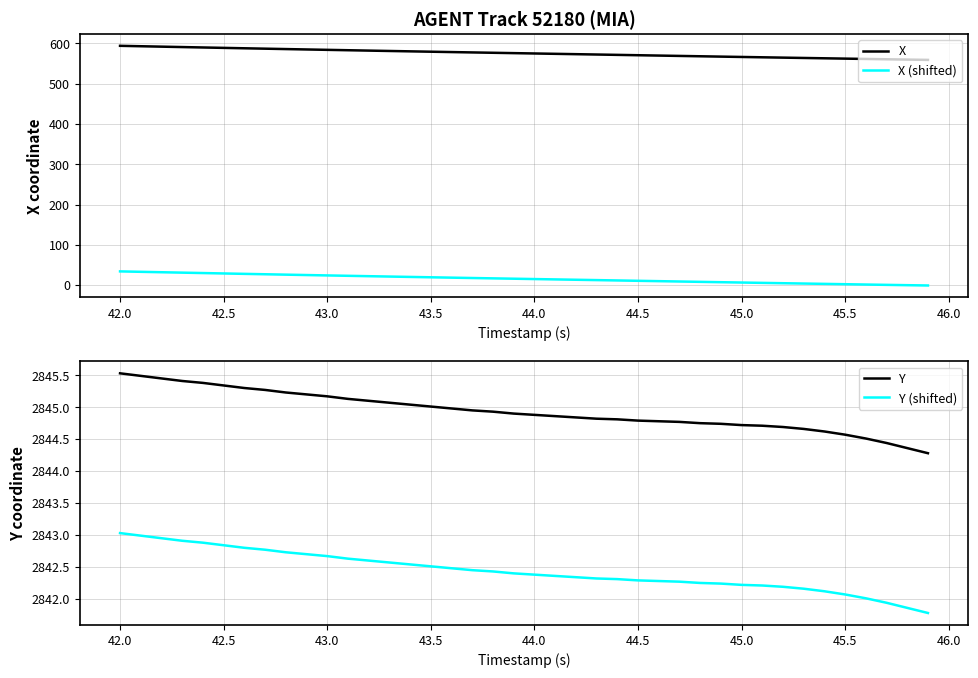

What is the greatest value displayed?

2845.5